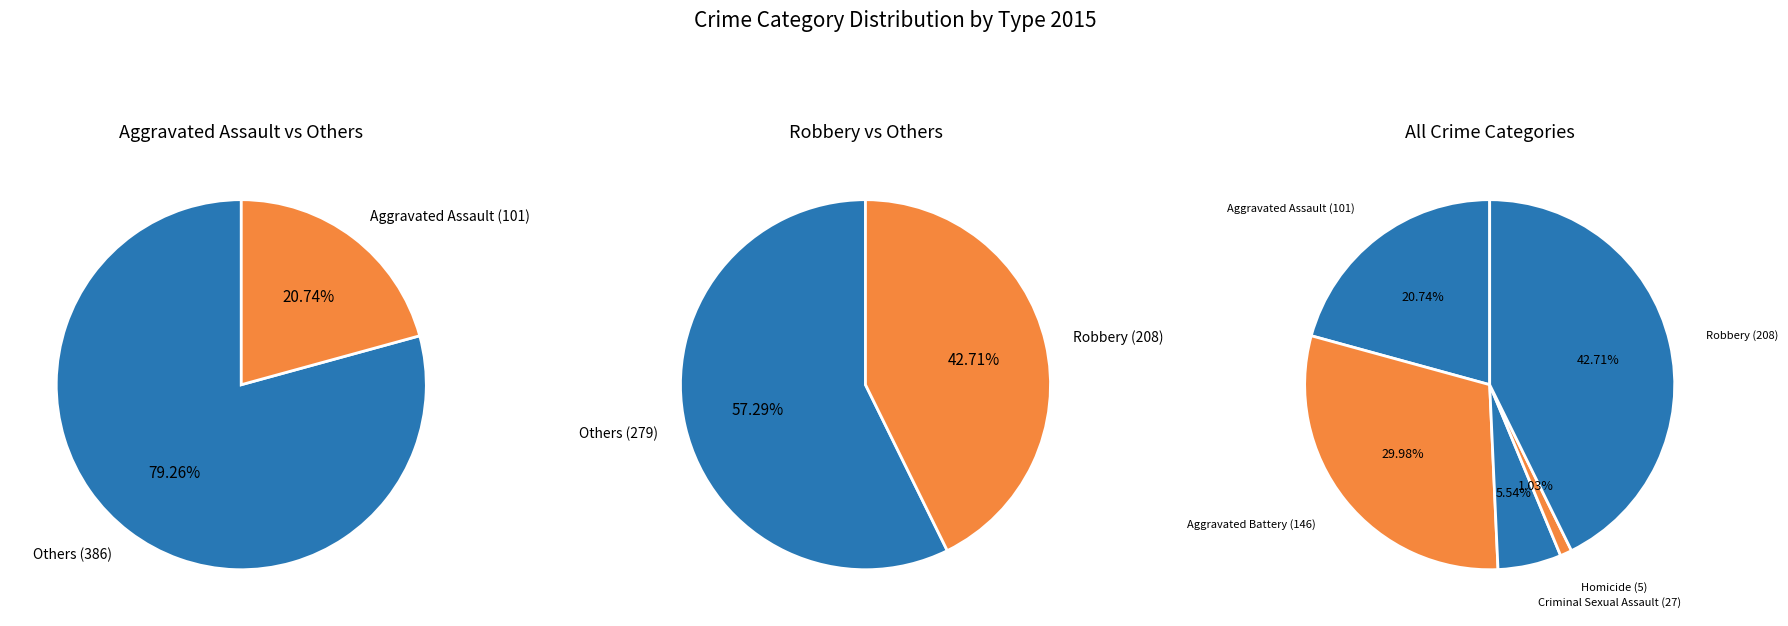

To the nearest percent, what is the combined percentage of Homicide and Robbery?

44%